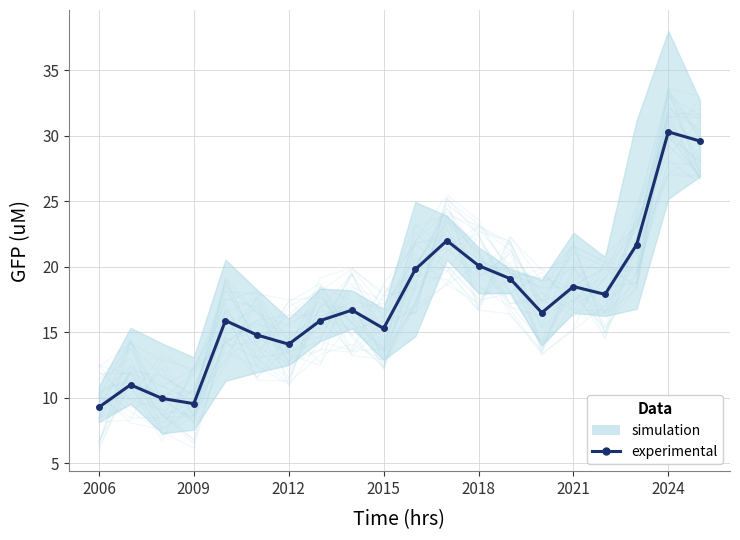

What position from the right is 2021?

5